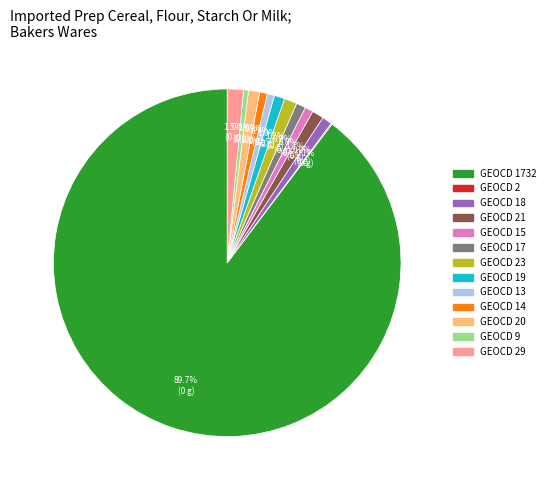

Is there any slice that represents more than half of the pie?

Yes